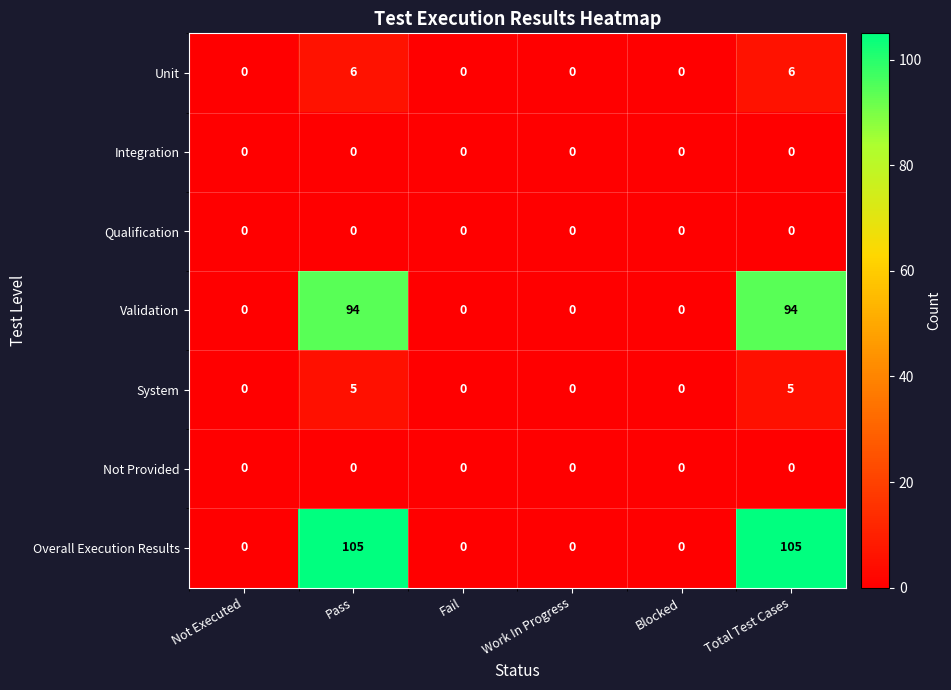

What is the average value of the Overall Execution Results series?

35